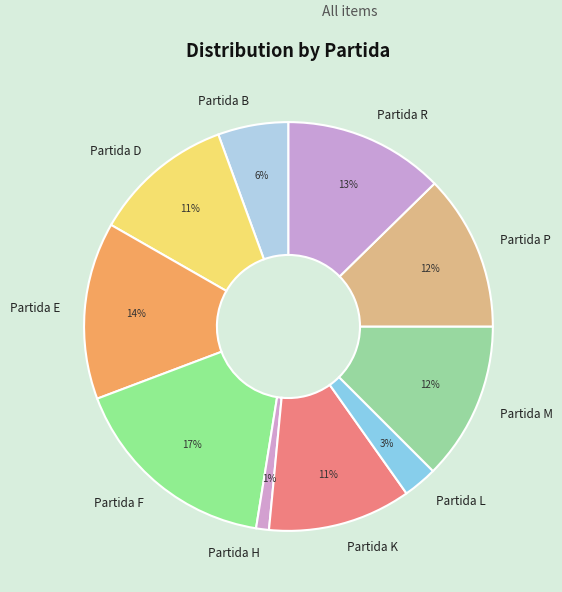

Do Partida R and Partida B together represent more than half of the pie?

No